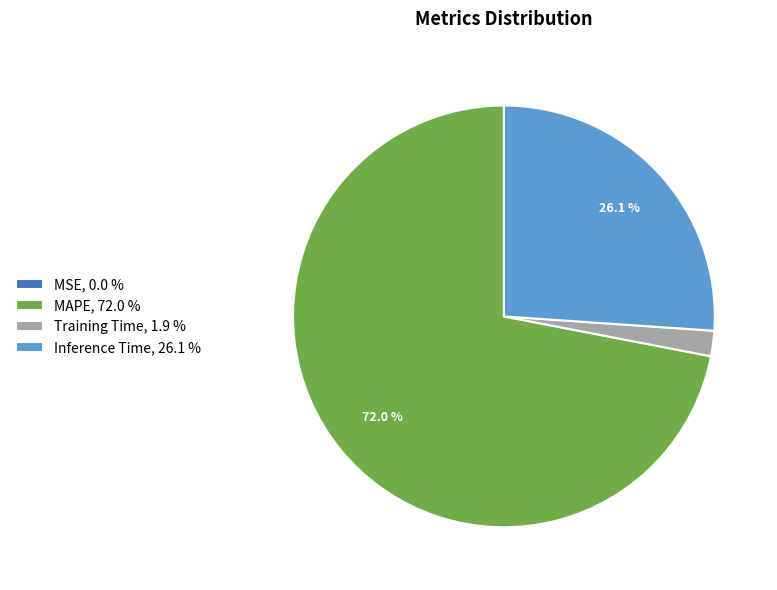

What percentage is NOT represented by MAPE, 72.0 %?

28.0%